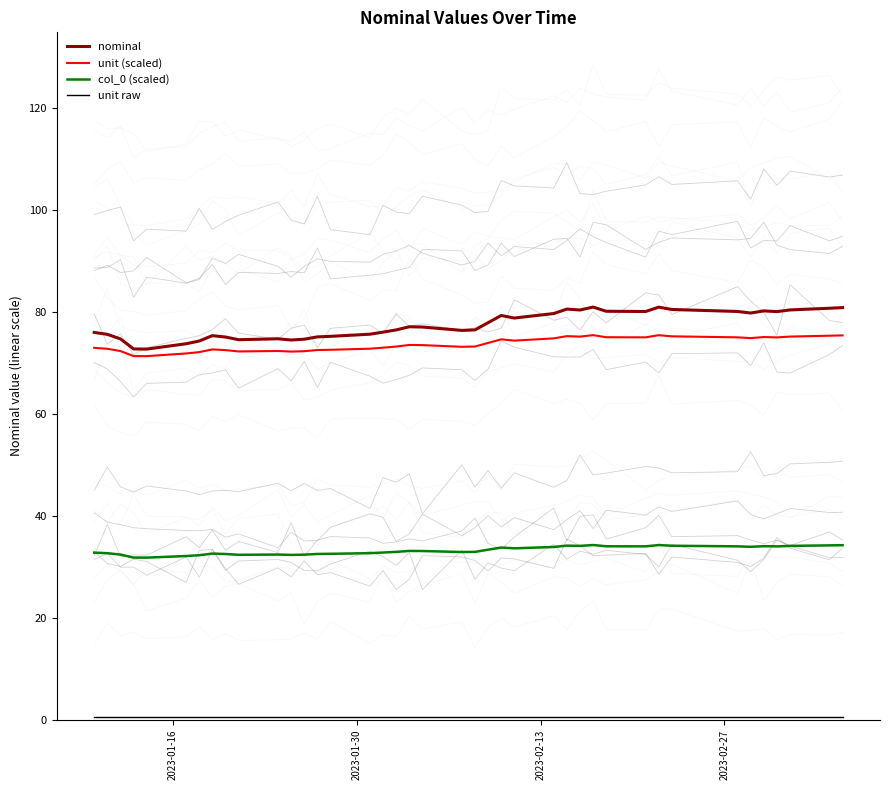

True or false: unit (scaled) and col_0 (scaled) cross at least once.

False